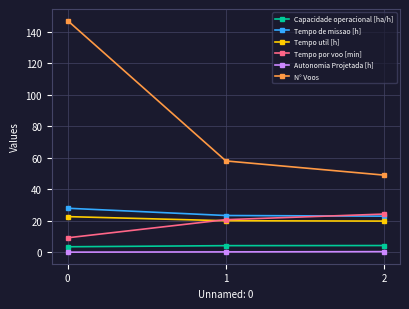

How many series are shown in this chart?

6